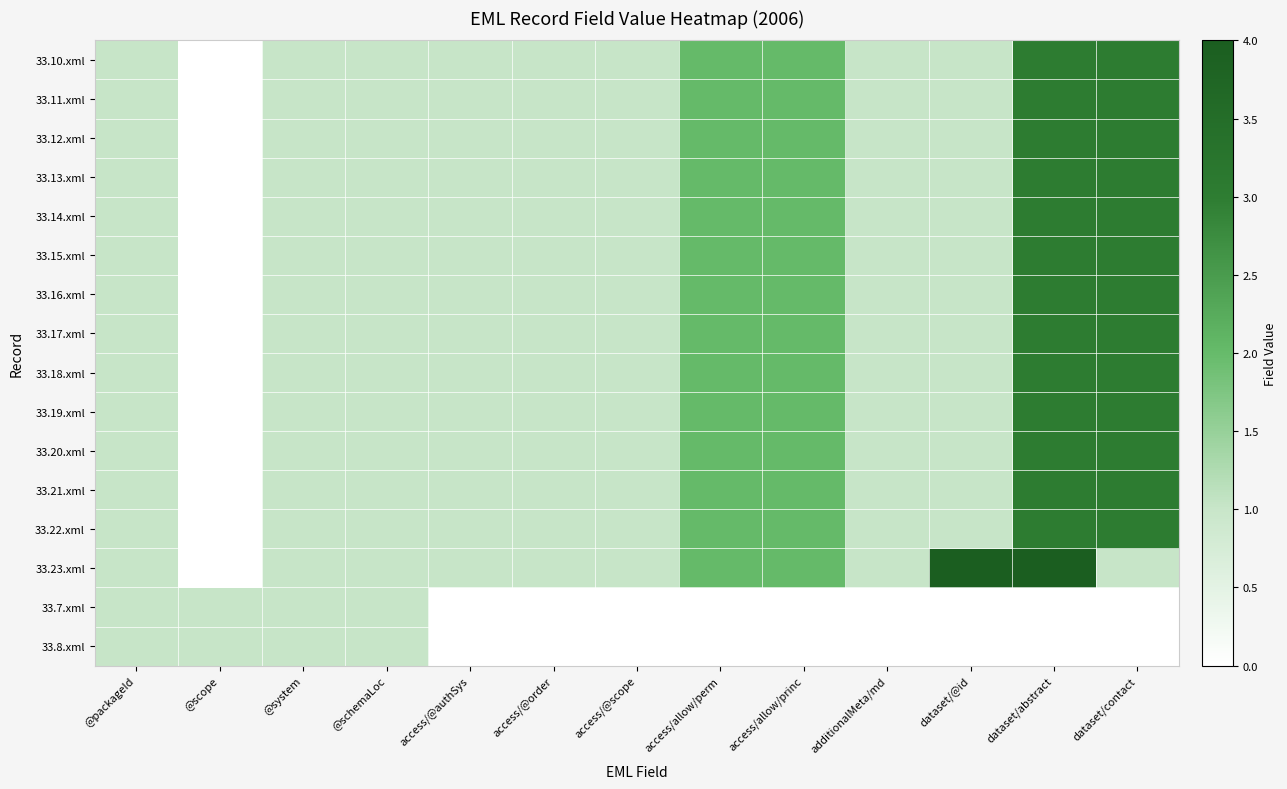

At access/@scope, list the series in order from largest to smallest.

33.10.xml, 33.11.xml, 33.12.xml, 33.13.xml, 33.14.xml, 33.15.xml, 33.16.xml, 33.17.xml, 33.18.xml, 33.19.xml, 33.20.xml, 33.21.xml, 33.22.xml, 33.23.xml, 33.7.xml, 33.8.xml